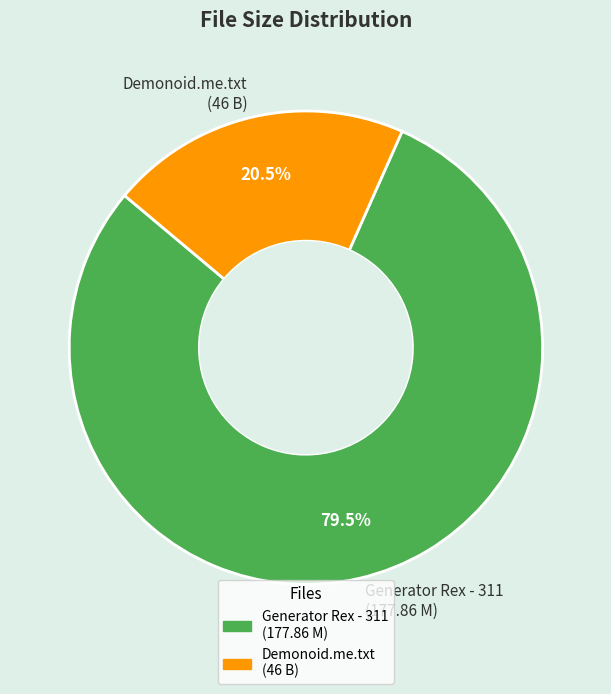

What is the total percentage of Generator Rex - 311 (177.86 M) and Demonoid.me.txt (46 B)?

100.0%